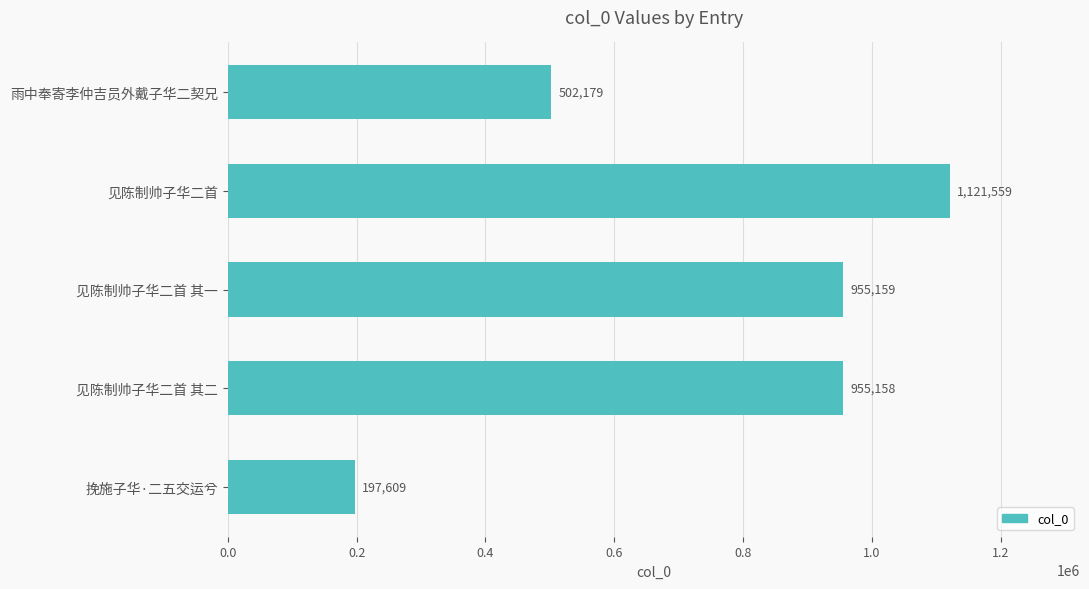

Reading top to bottom, list all the values displayed in this chart.

502179	1121559	955159	955158	197609